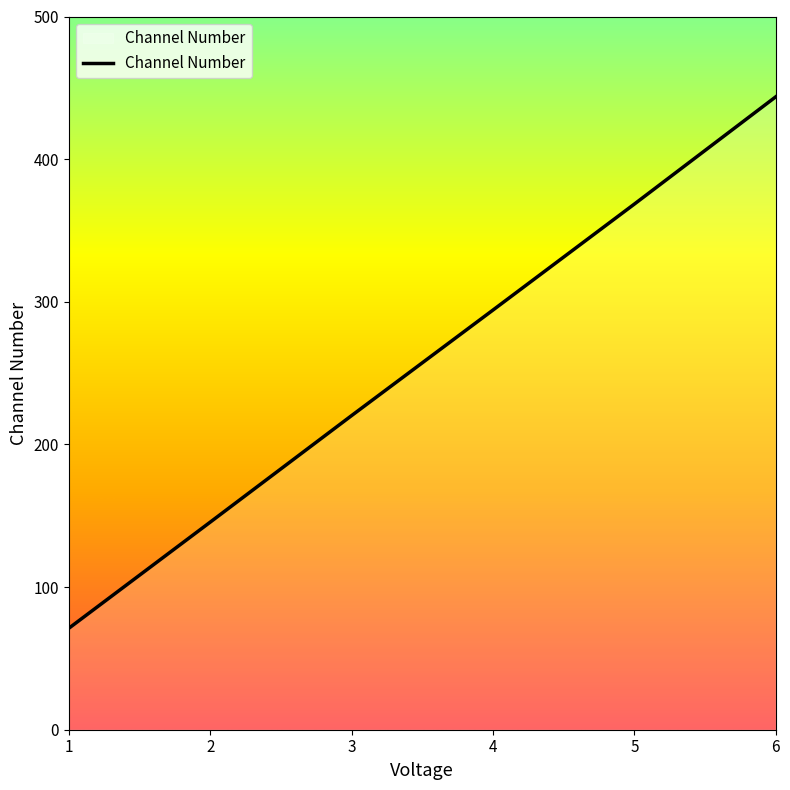

Which category has the highest value across all series?

6